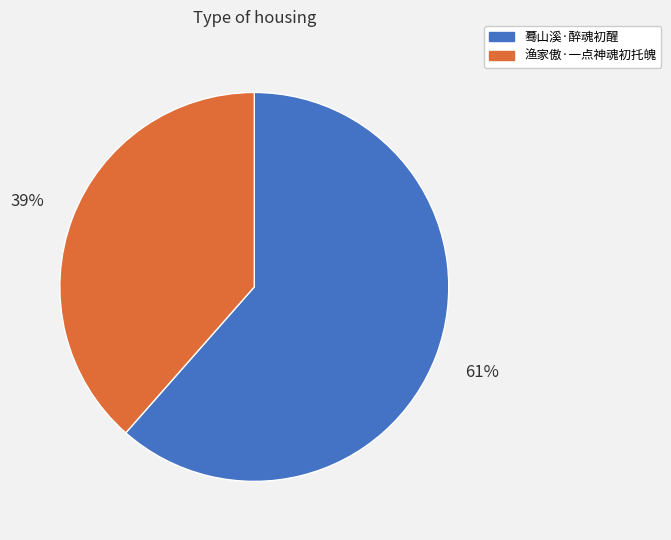

Rank the categories by value from lowest to highest.

渔家傲·一点神魂初托魄, 蓦山溪·醉魂初醒